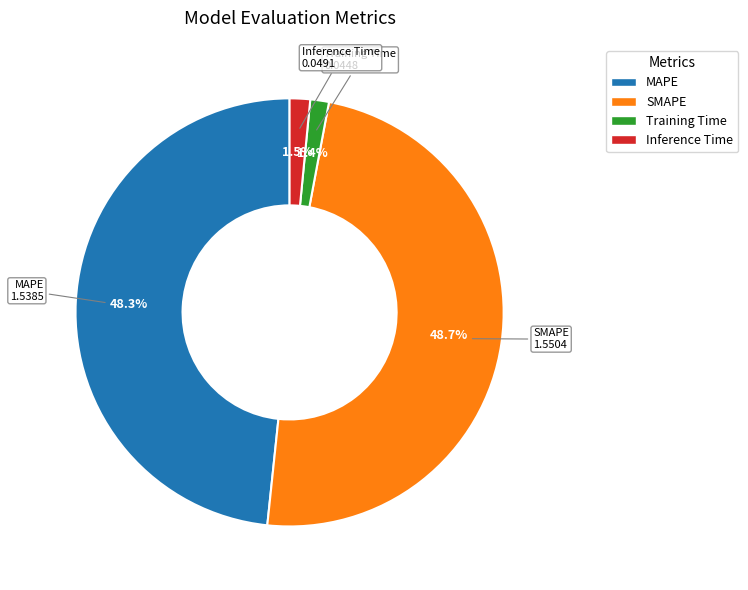

What is the ratio of the value at SMAPE to the value at MAPE?

1.0